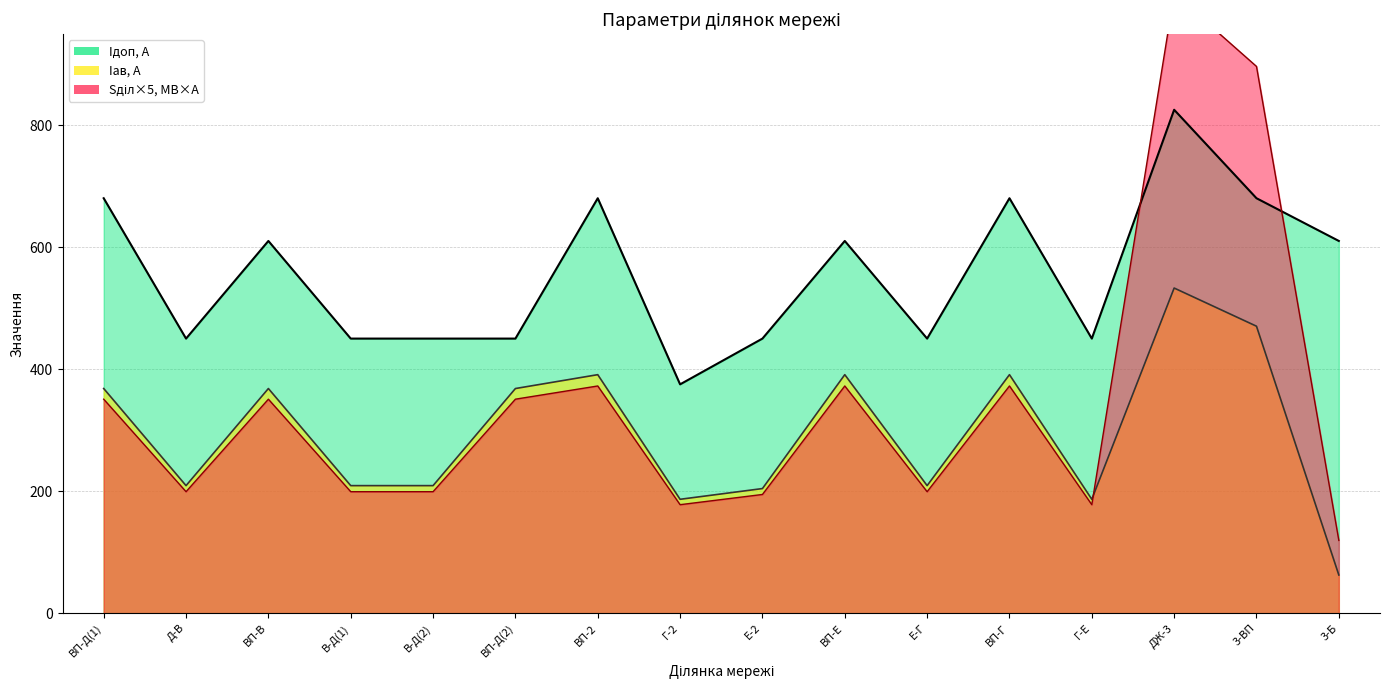

Where does the Iдоп, А series first go above 610?

ВП-Д(1)